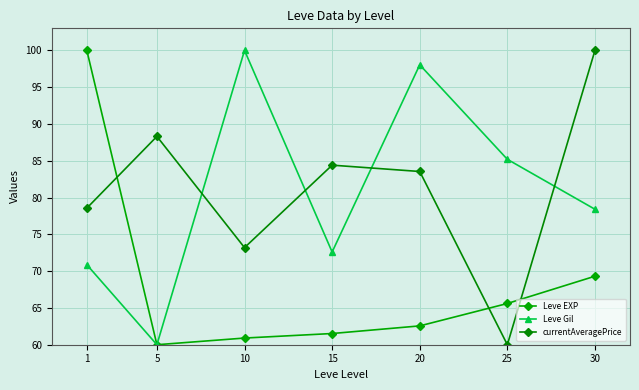

In currentAveragePrice, how many points are lower than both neighbors (excluding endpoints)?

2